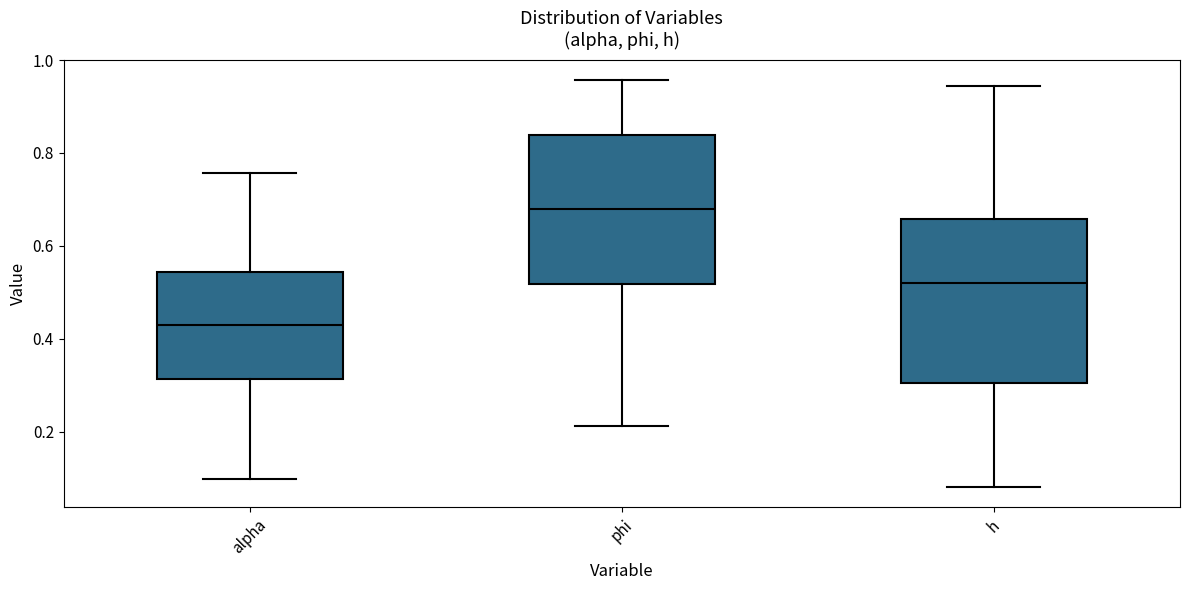

Reading left to right, read every box against the y-axis: the position of its median line, the range the box covers, and the ends of its whiskers. The values are not printed on the chart, so give them approximately, as read against the axis.

alpha: median 0.44, box 0.32 to 0.54, whiskers 0.10 to 0.76
phi: median 0.68, box 0.52 to 0.84, whiskers 0.22 to 0.96
h: median 0.52, box 0.30 to 0.66, whiskers 0.08 to 0.94